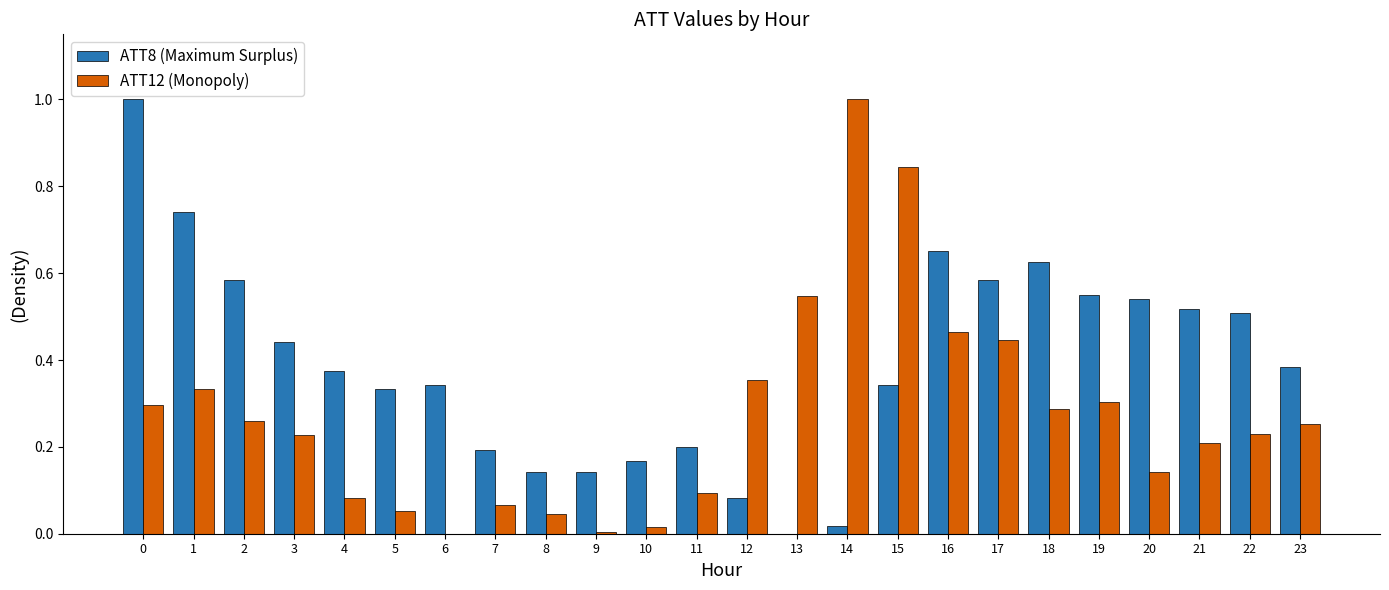

Is it true that ATT8 (Maximum Surplus) equals 0.5 at 22?

True